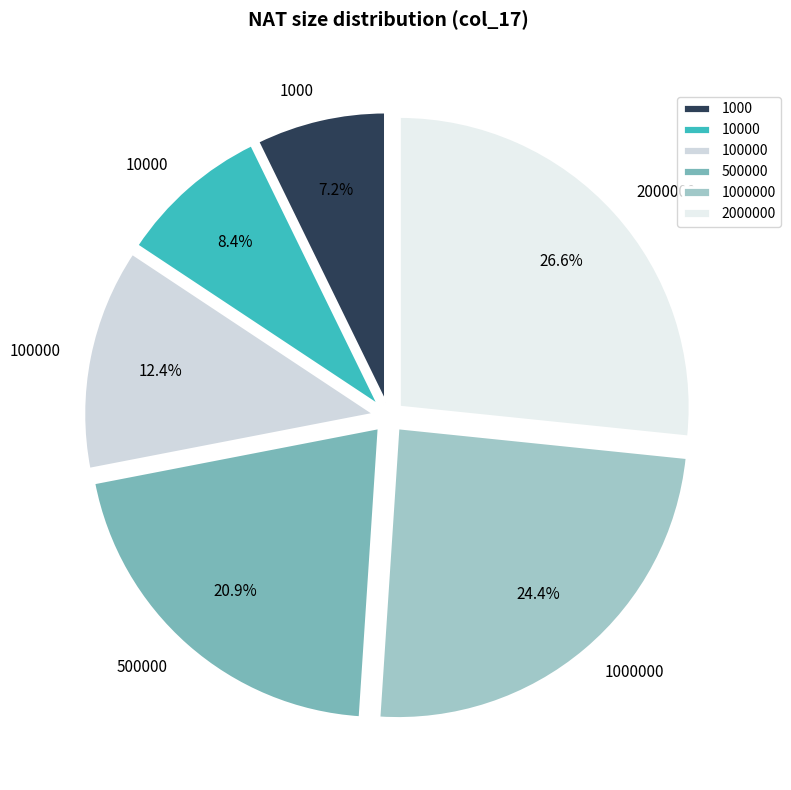

Rank the categories by value from lowest to highest.

1000, 10000, 100000, 500000, 1000000, 2000000